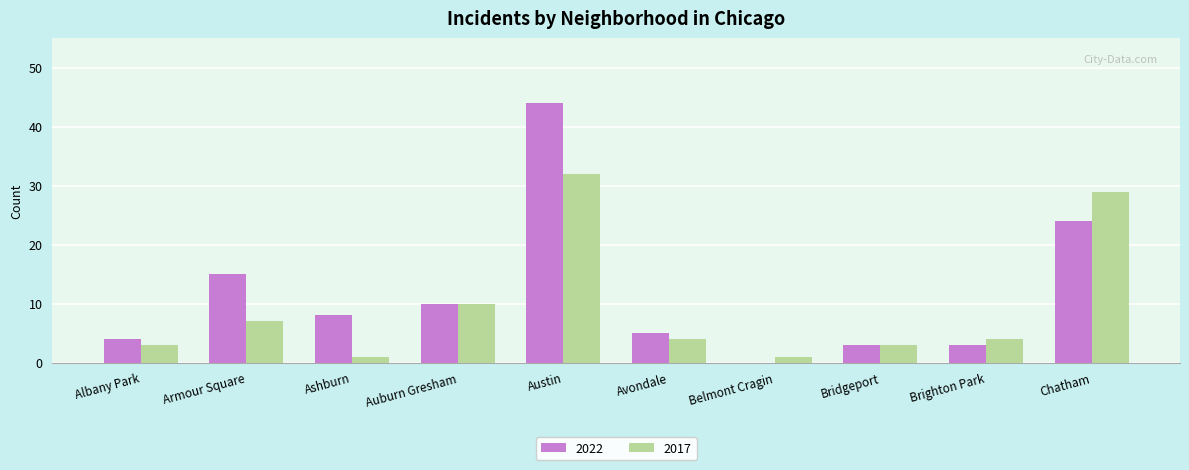

How many groups of bars are there?

10